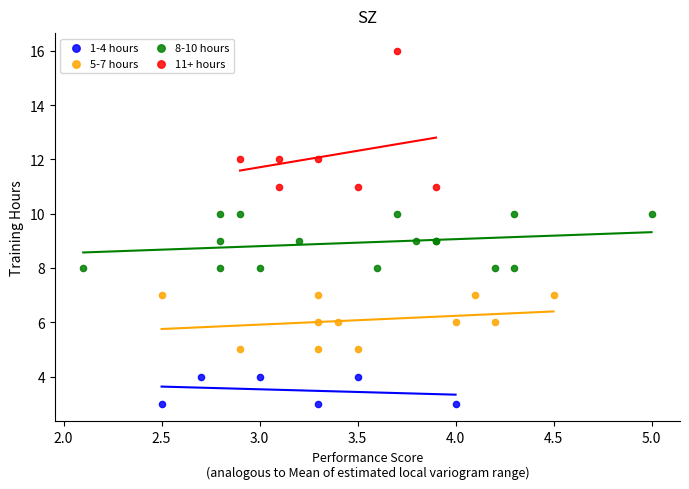

Which series contains the lowest Y value?

1-4 hours